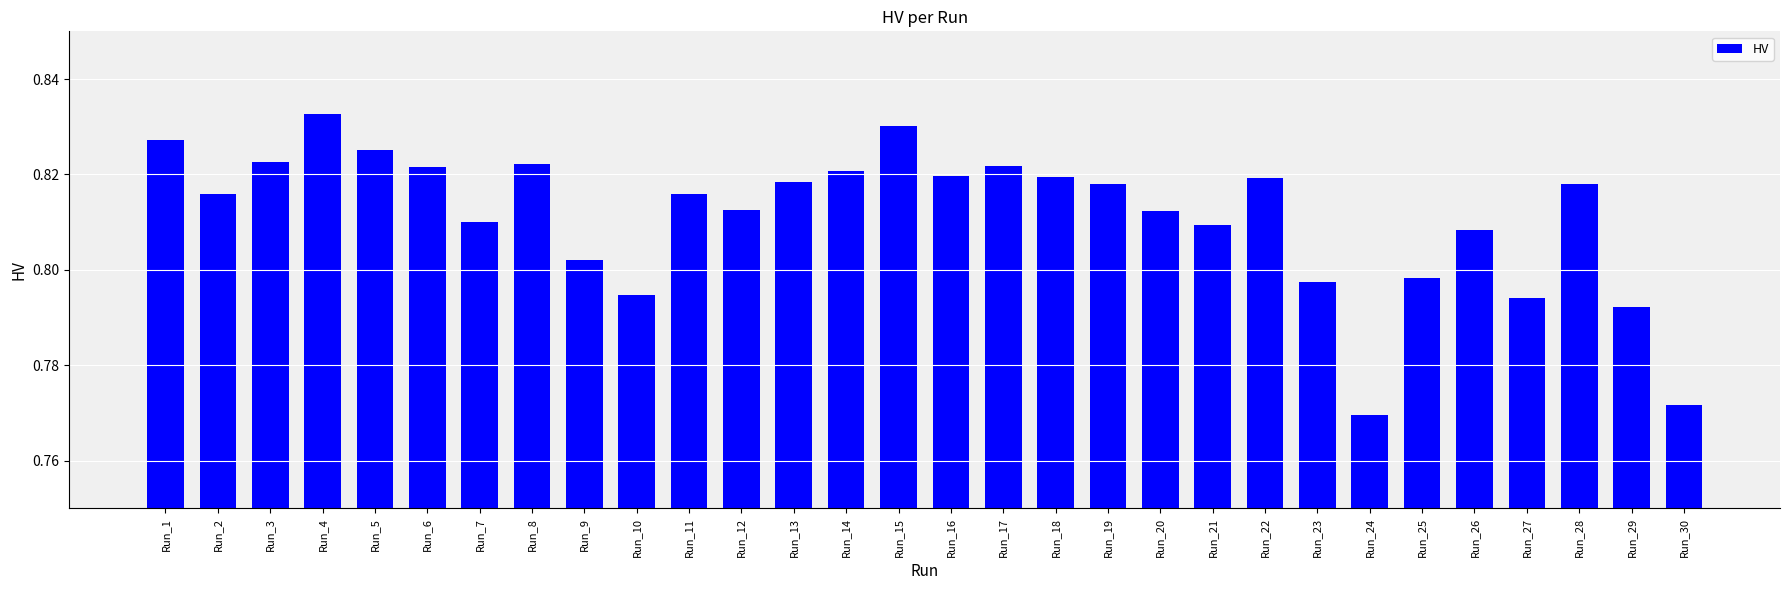

Where is the data nearest to the value 0?

Run_24